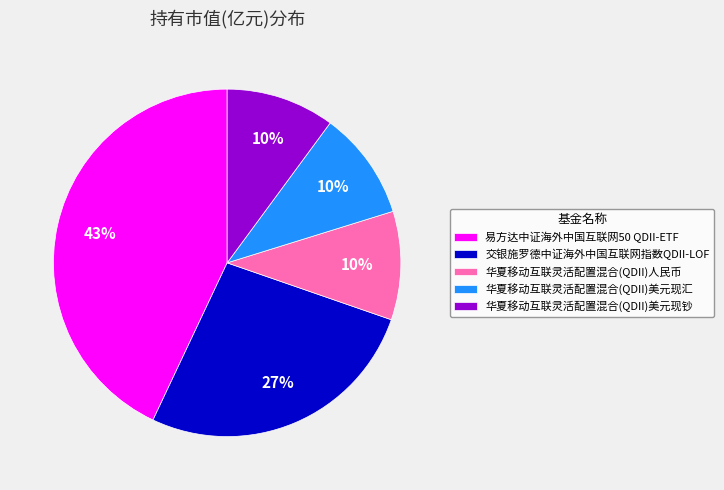

To the nearest percent, what percentage of the pie is 华夏移动互联灵活配置混合(QDII)美元现钞?

10%